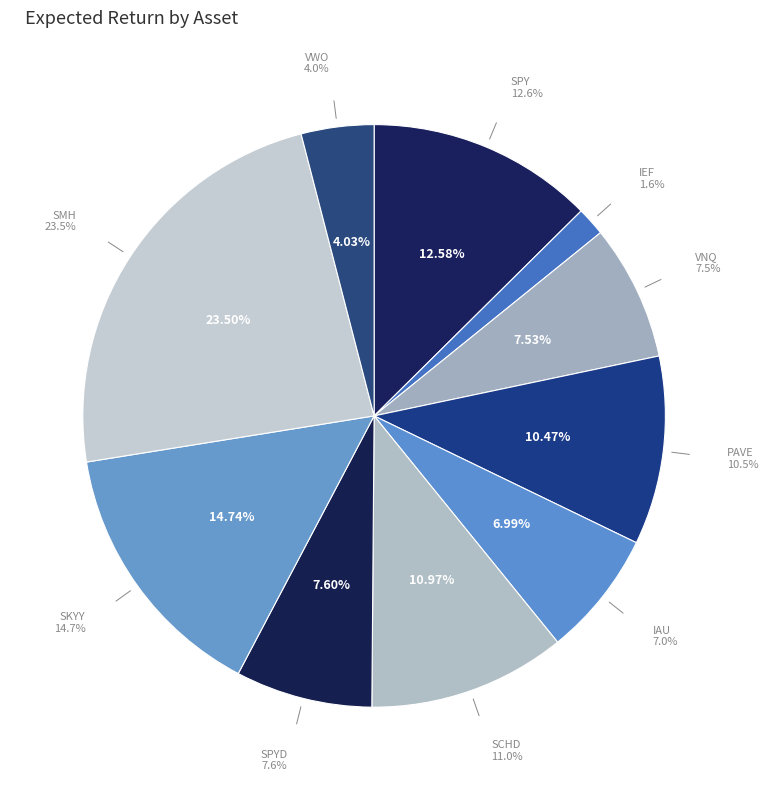

How many slices are in this pie chart?

10